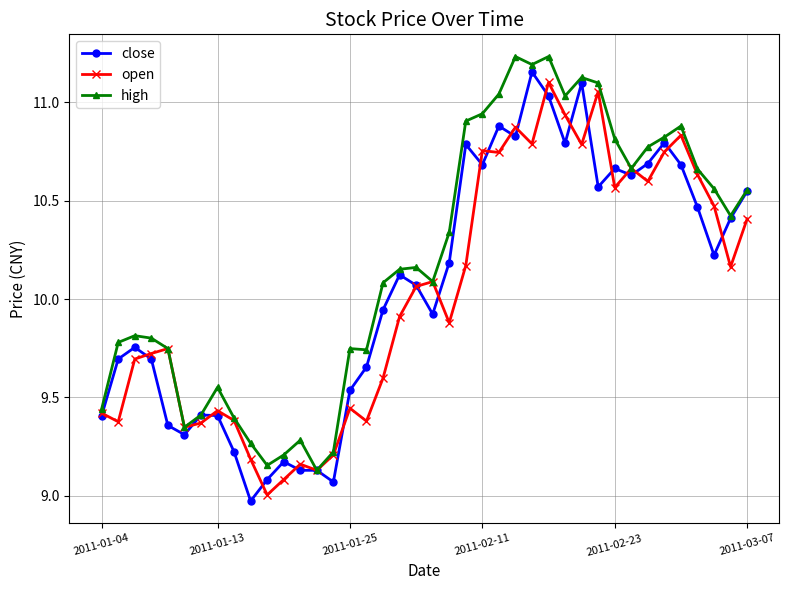

True or false: high has more than 2 points higher than both neighbors.

True